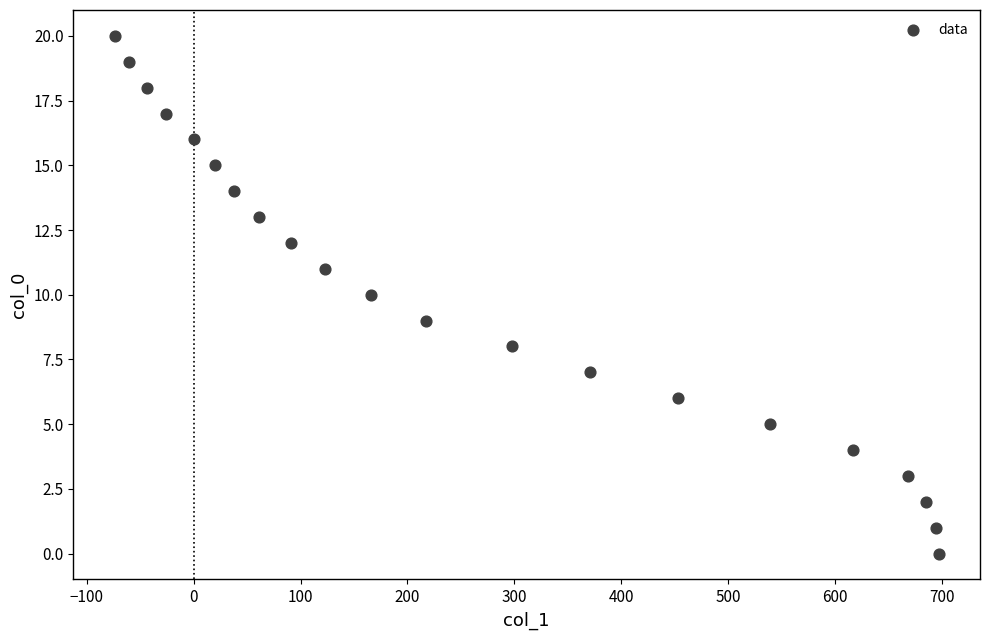

What is the range of X values (max minus min)?

771